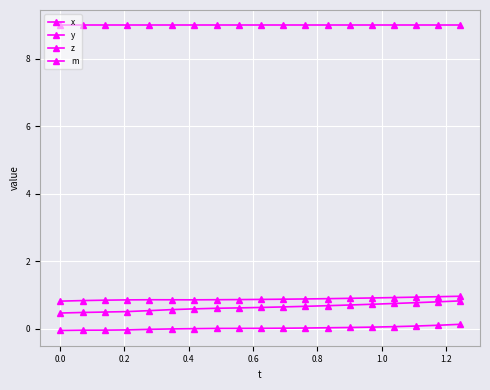

Does the chart have visible grid lines?

Yes